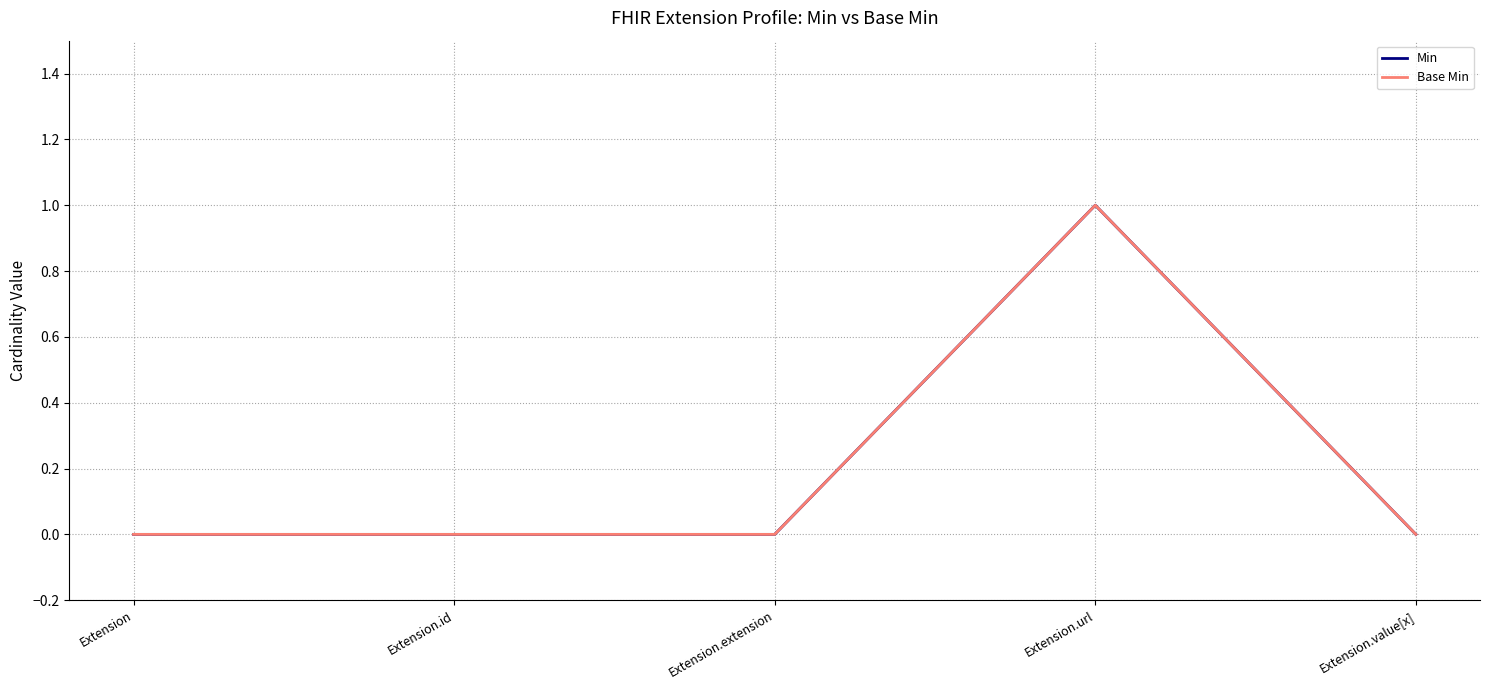

Does the chart display data point markers on the line(s)?

No